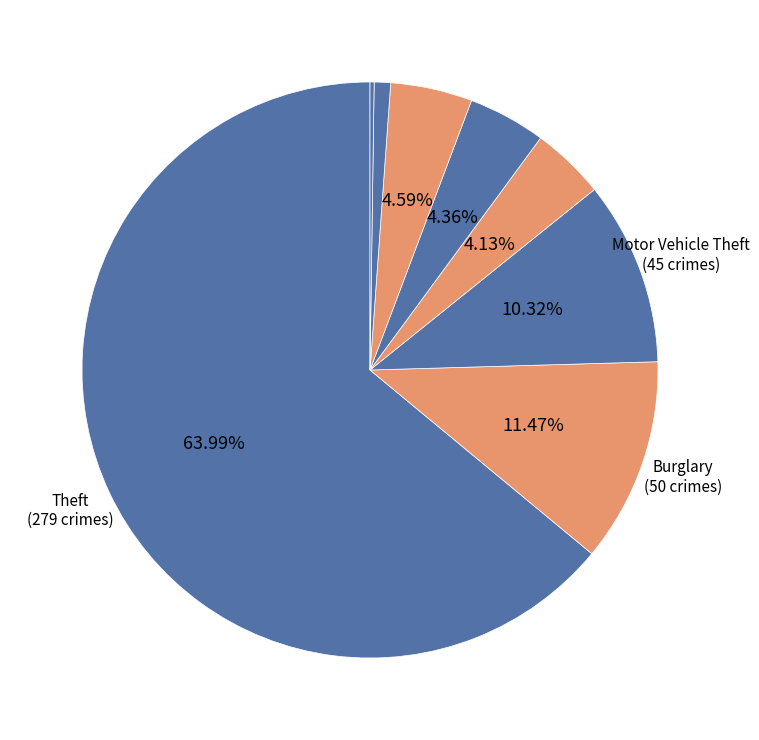

What is the smallest slice in the pie chart?

Arson